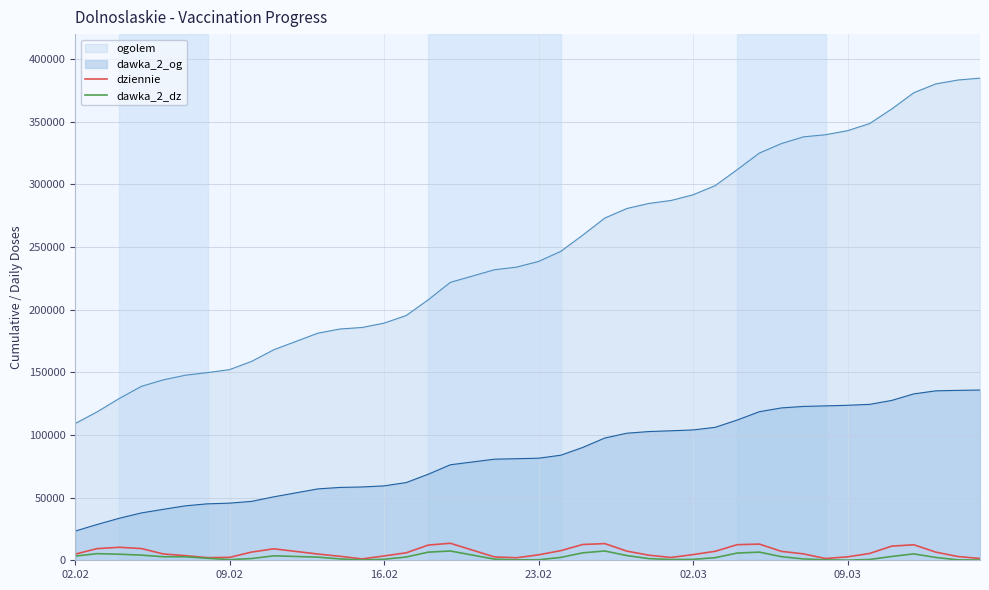

Where does the dawka_2_dz series first go above 2265?

02.02